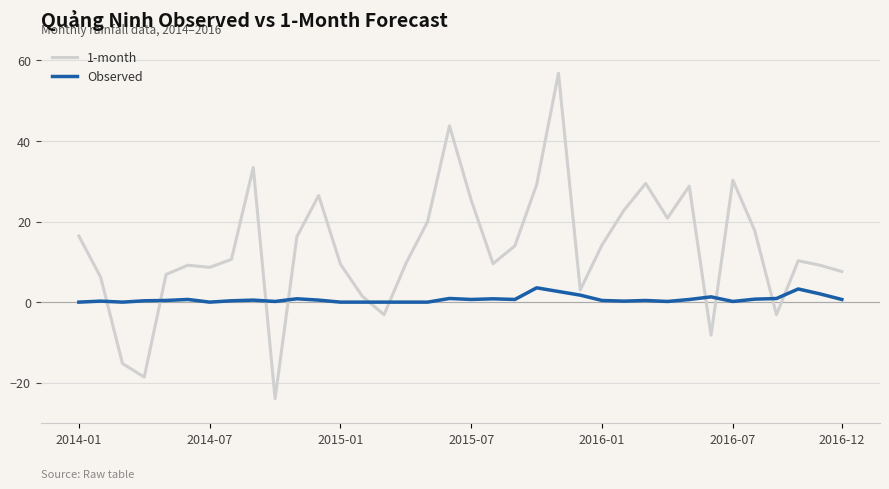

What is the sum of all Observed values?

25.9